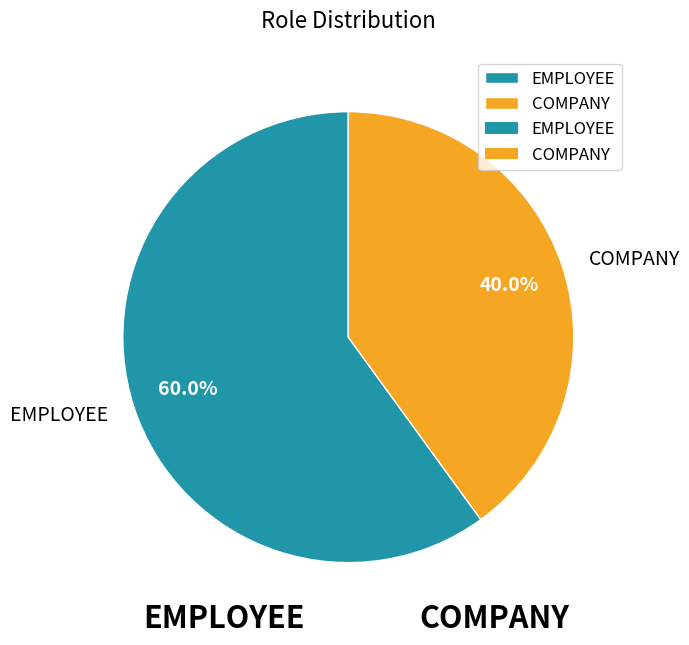

The EMPLOYEE slice represents 60% of the pie. True or false?

True